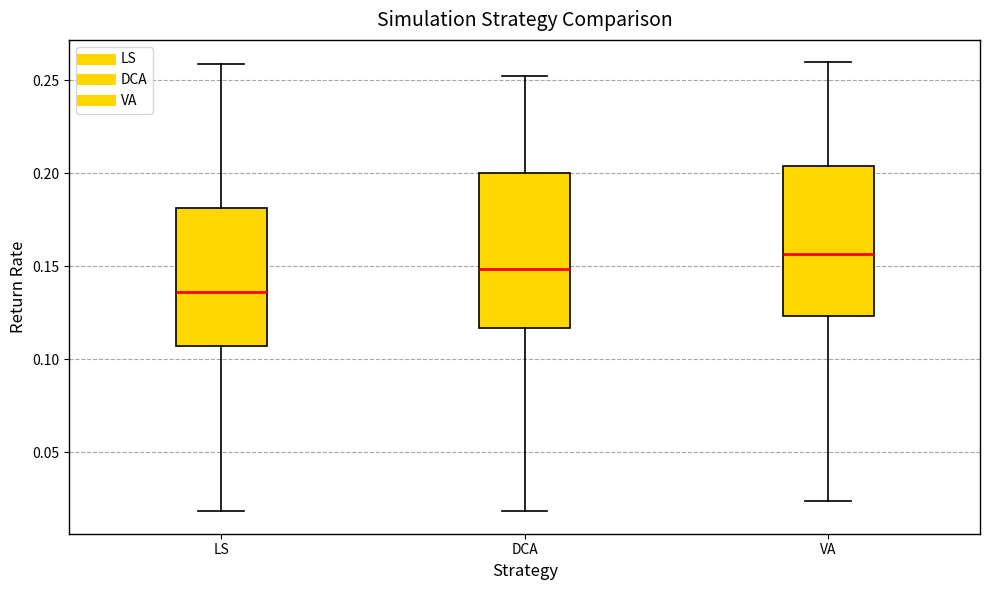

Reading left to right, read every box against the y-axis: the position of its median line, the range the box covers, and the ends of its whiskers. The values are not printed on the chart, so give them approximately, as read against the axis.

LS: median 0.135, box 0.105 to 0.180, whiskers 0.020 to 0.260
DCA: median 0.150, box 0.115 to 0.200, whiskers 0.020 to 0.250
VA: median 0.155, box 0.125 to 0.205, whiskers 0.025 to 0.260